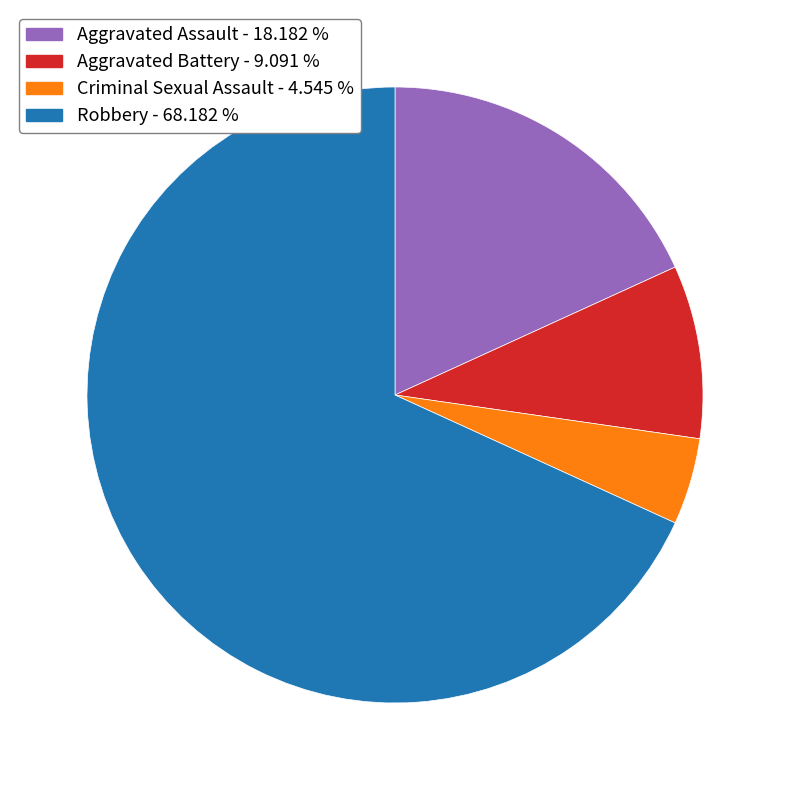

Is it true that Criminal Sexual Assault is 5% of the pie?

True